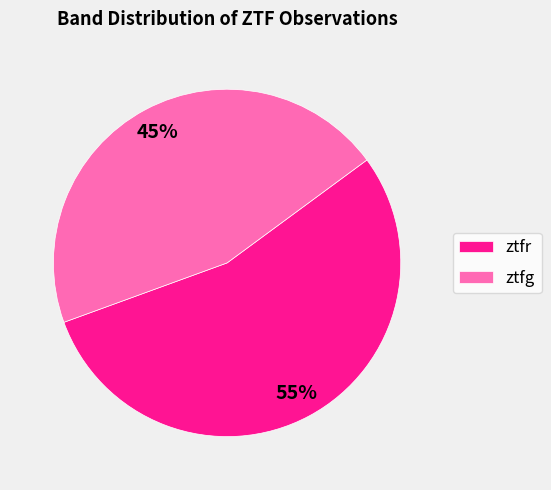

Which category has the smallest portion of the pie?

ztfg